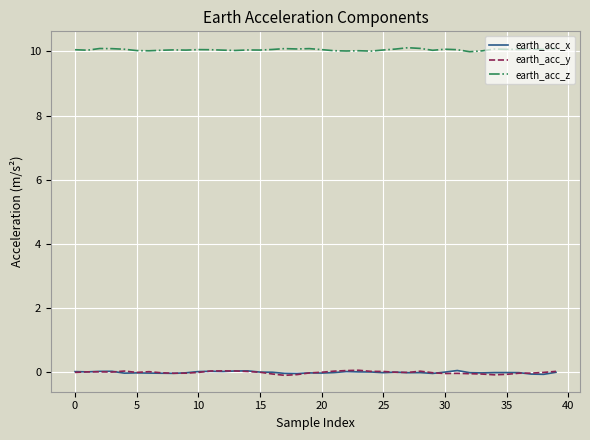

What is the greatest value displayed?

10.1